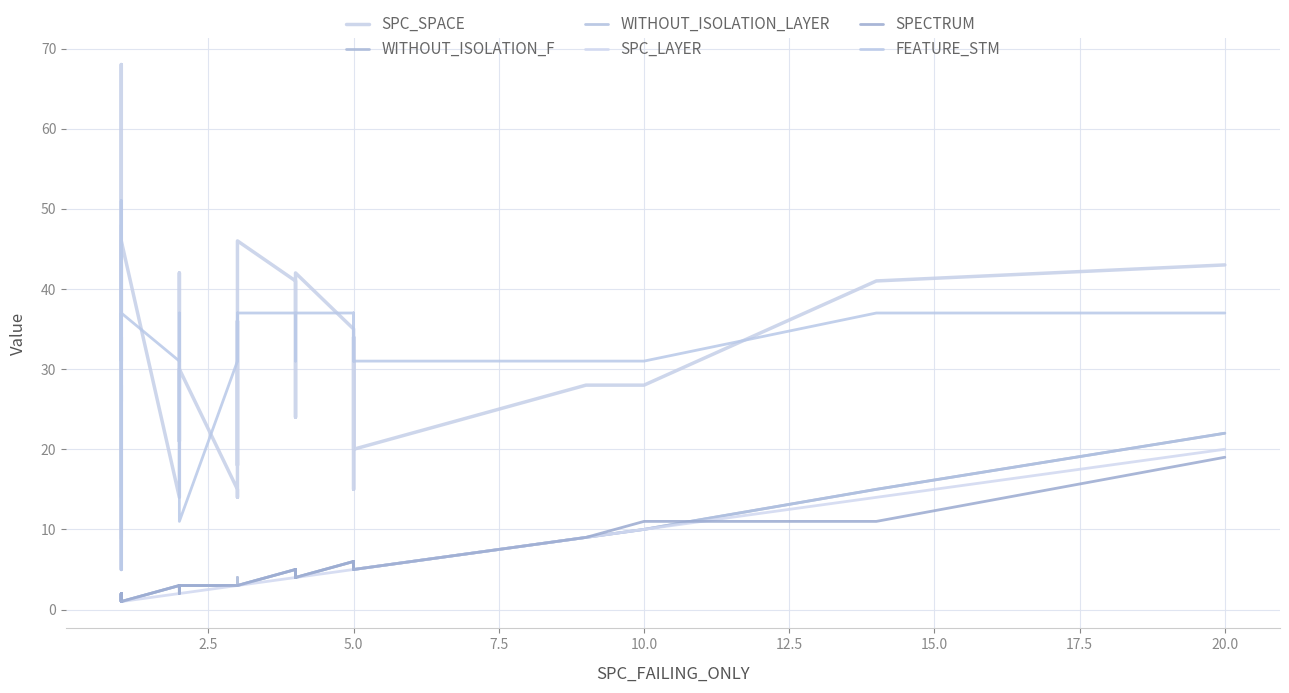

What is the difference between the maximum and minimum values in the WITHOUT_ISOLATION_LAYER series?

21